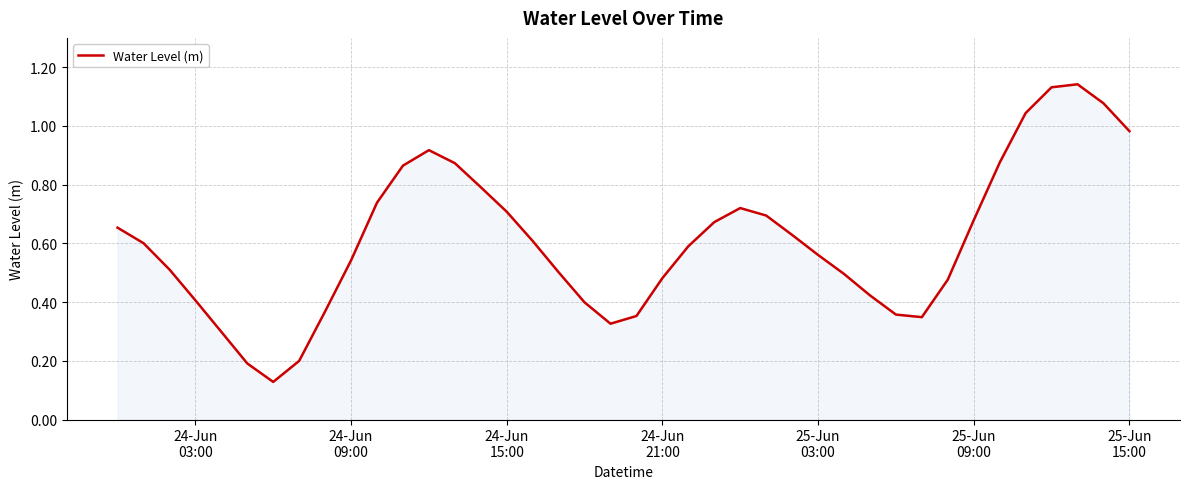

How many lines are shown in the chart?

1